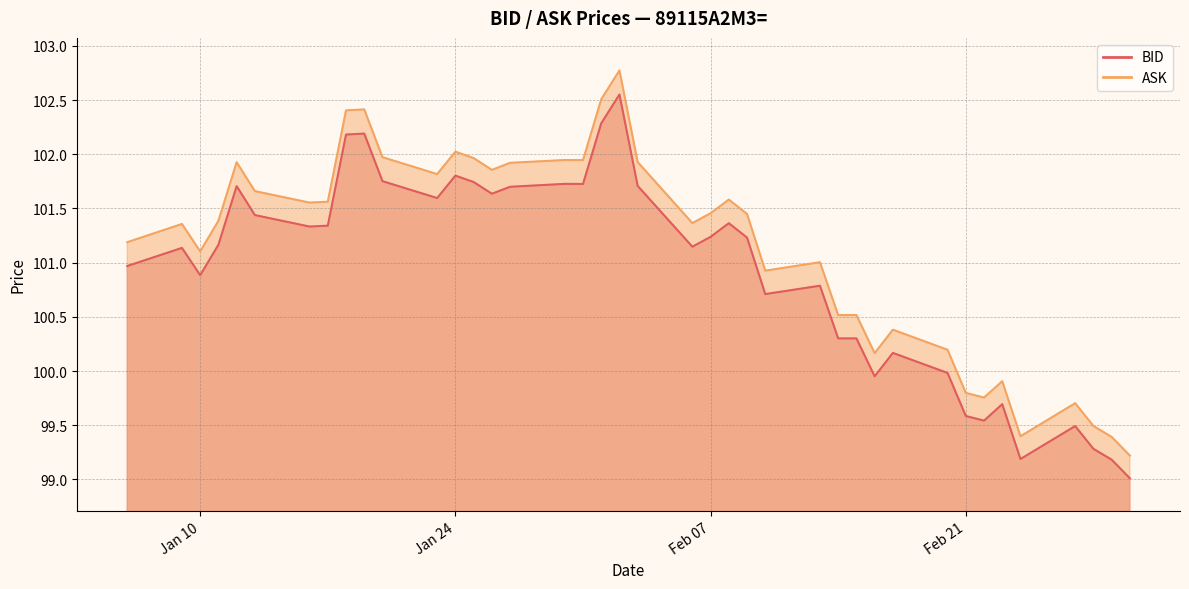

True or false: ASK and BID intersect in this chart.

False